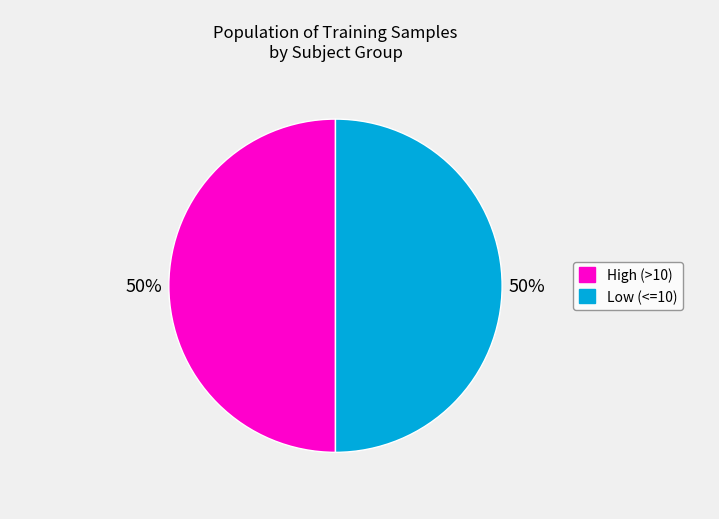

How many segments does this pie chart have?

2